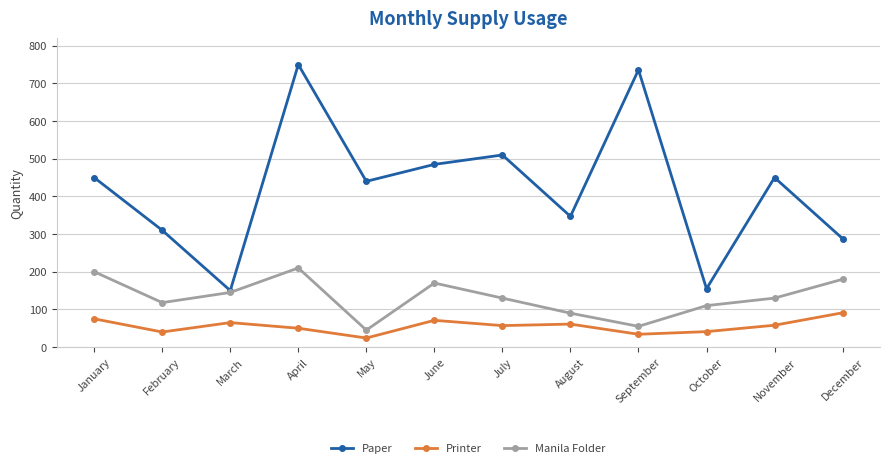

Read the Paper value at January, to the nearest 10.

450